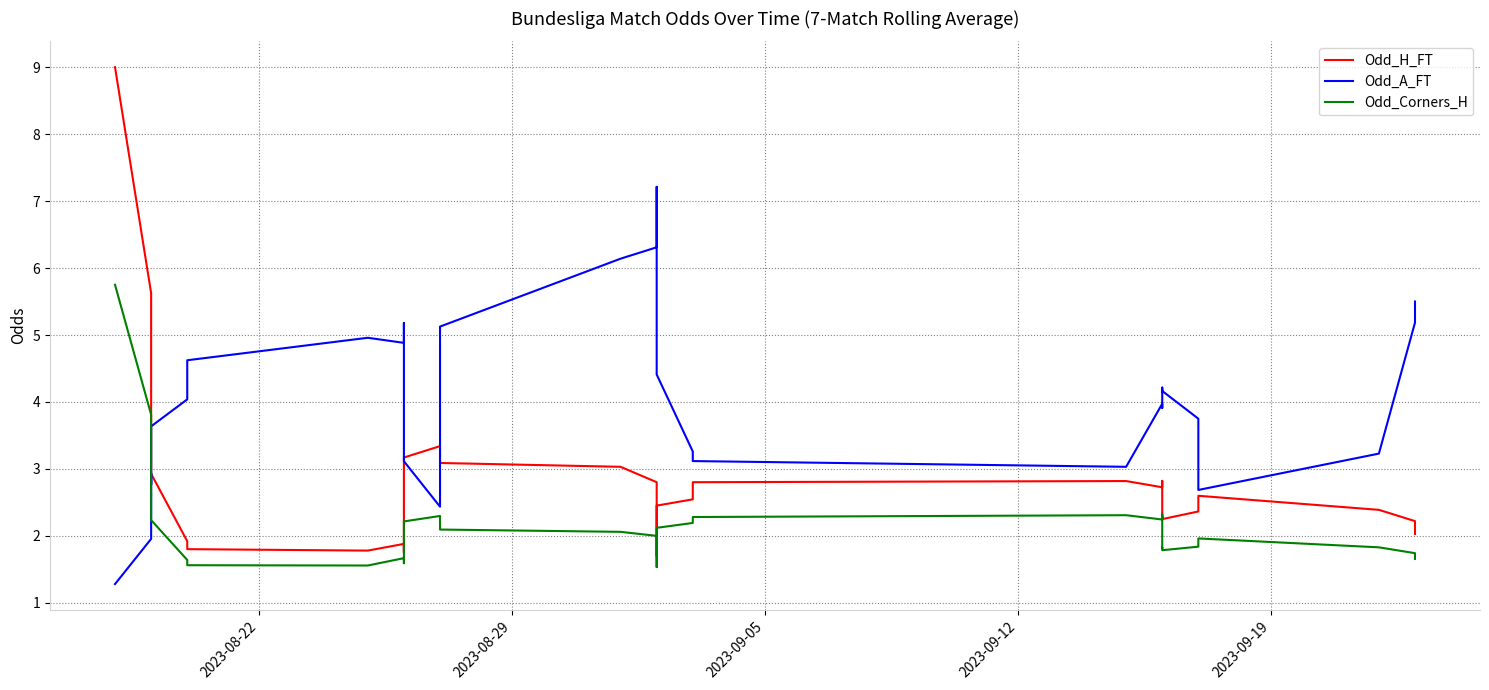

True or false: Odd_Corners_H has more than 2 interior local peaks.

True